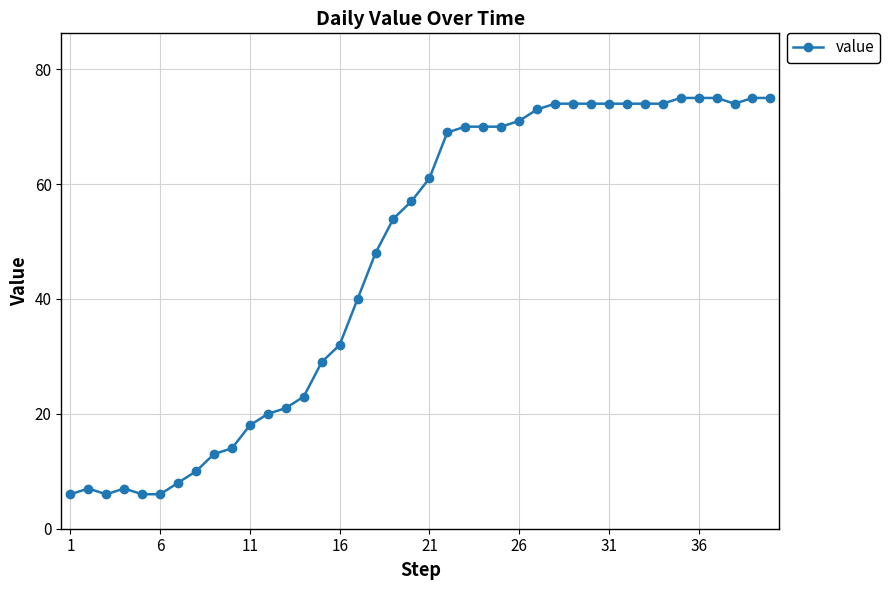

What is the average value?

47